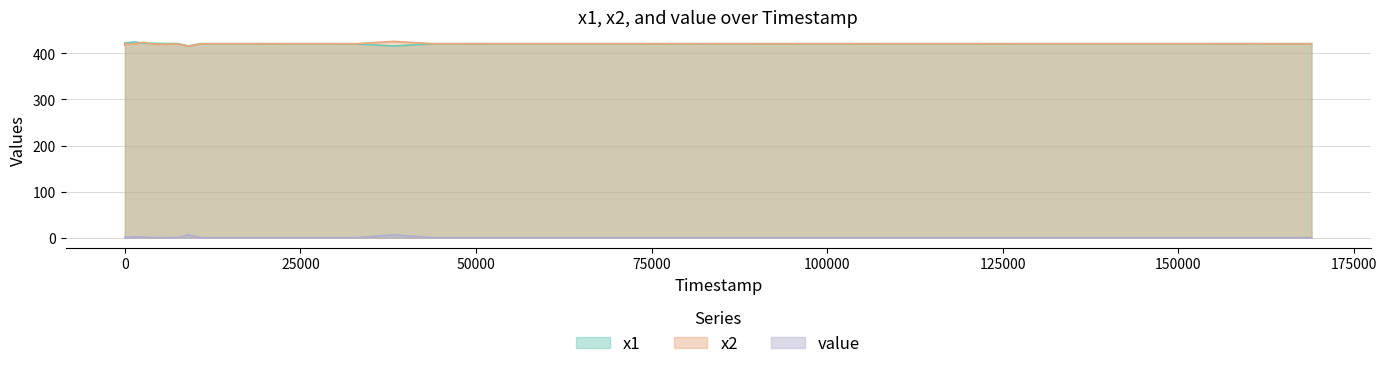

What is the difference between the x1 values at 38239 and 155531?

5.0